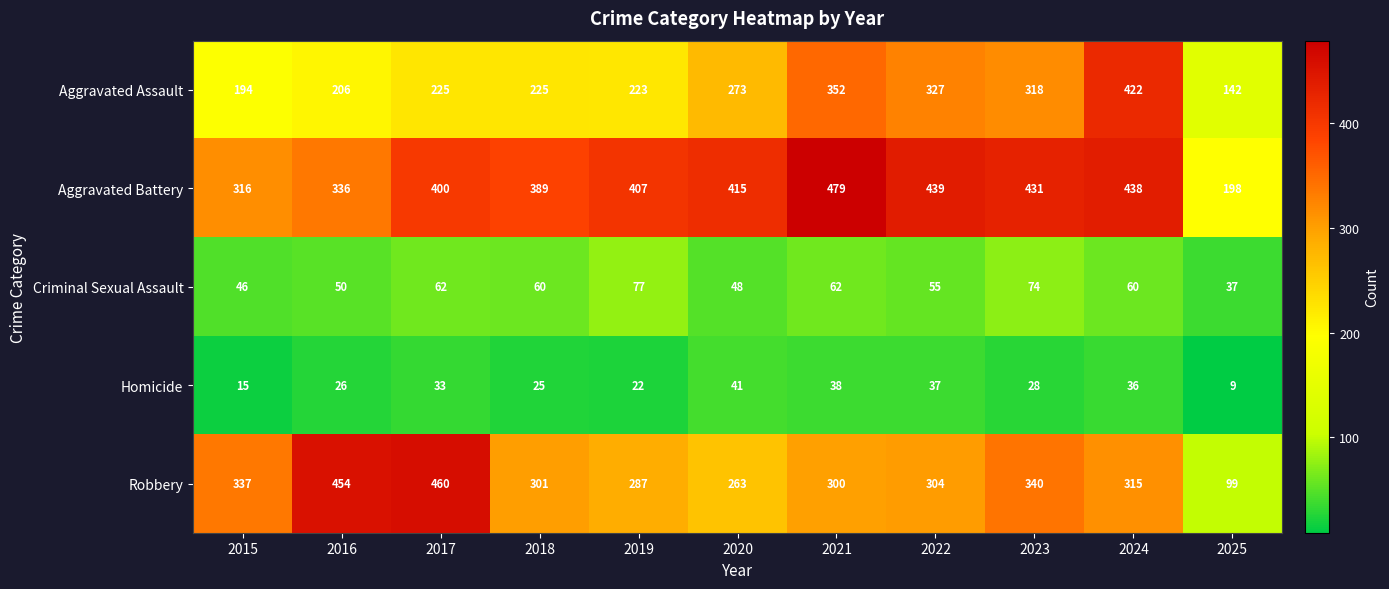

Count the number of data series in this chart.

5